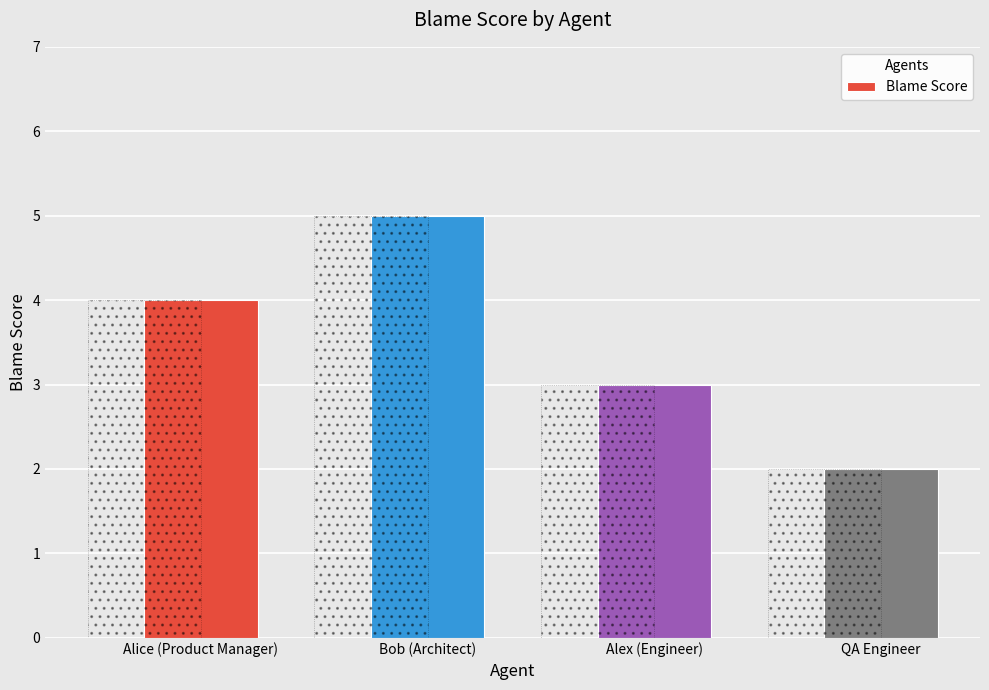

What is the average value?

4